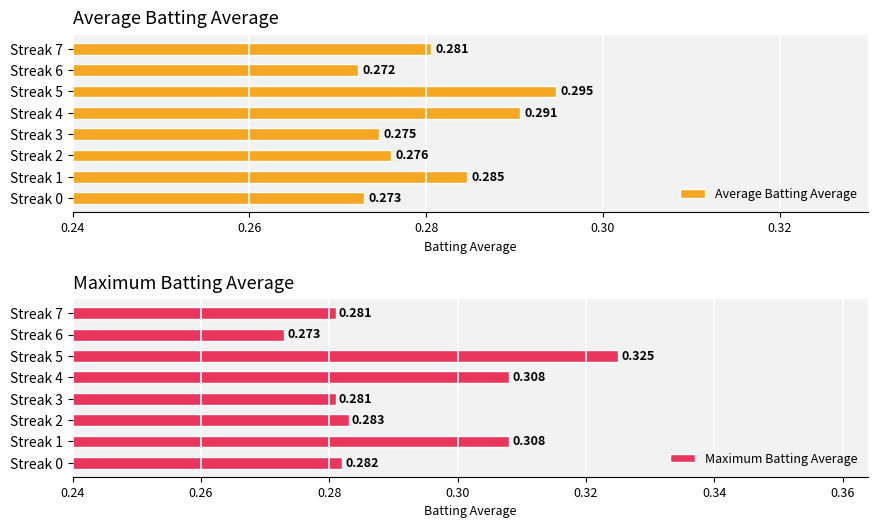

How many bars are there in each group?

2